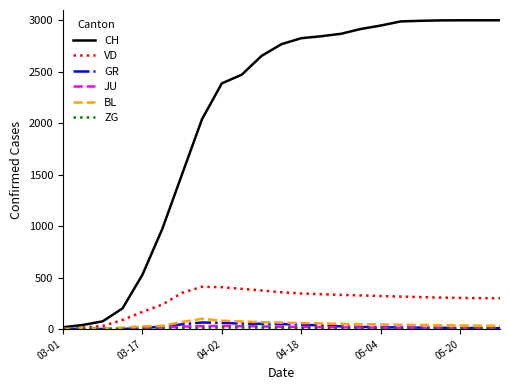

Which series has the widest spread of values?

CH